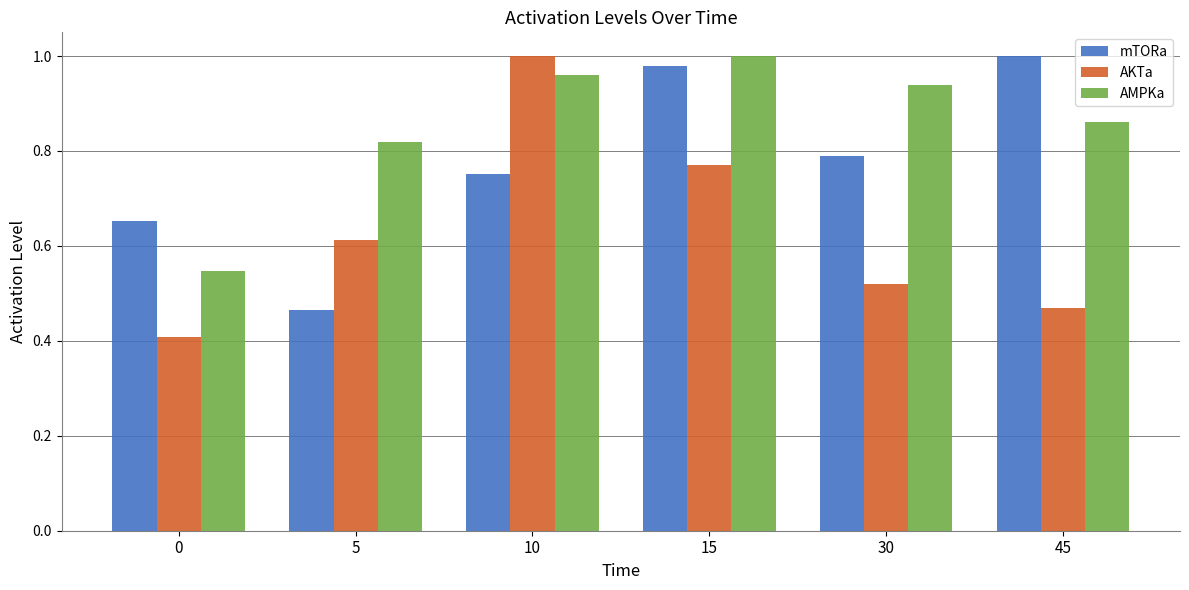

What is the spread (max minus min) of values at 30?

0.4